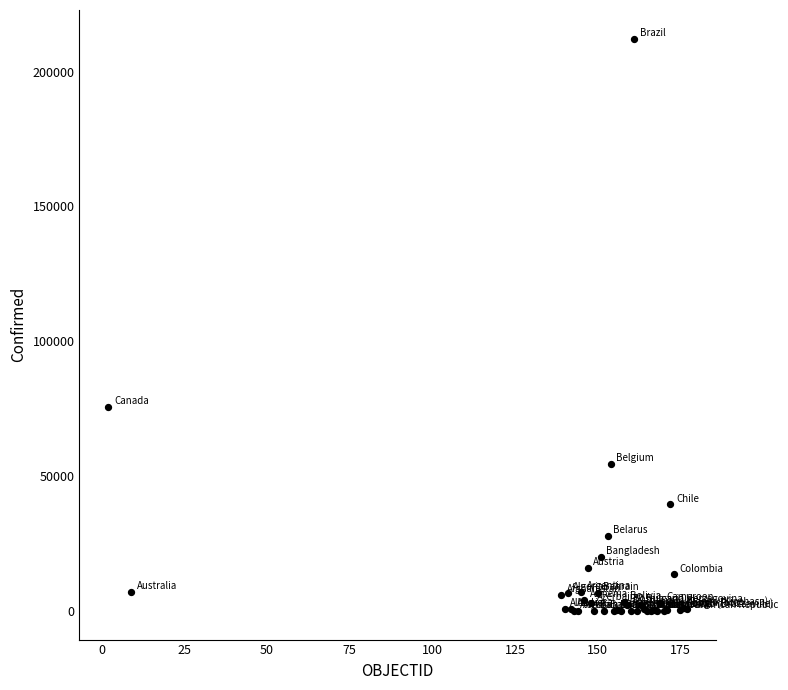

What Y value in the scatter plot is closest to 106106?

75667